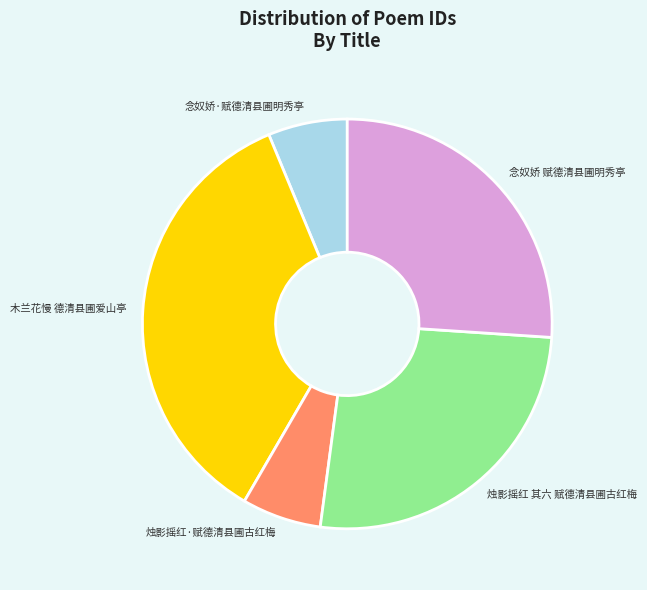

Do 念奴娇 赋德清县圃明秀亭 and 木兰花慢 德清县圃爱山亭 together represent more than half of the pie?

Yes